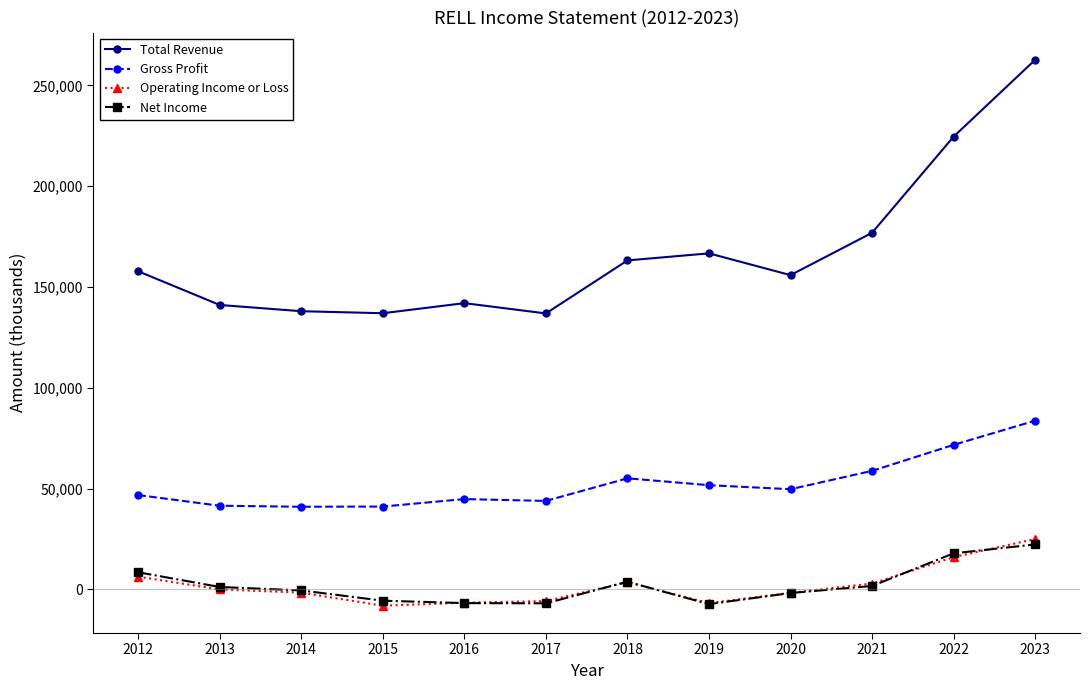

What is the smallest value displayed?

-8100